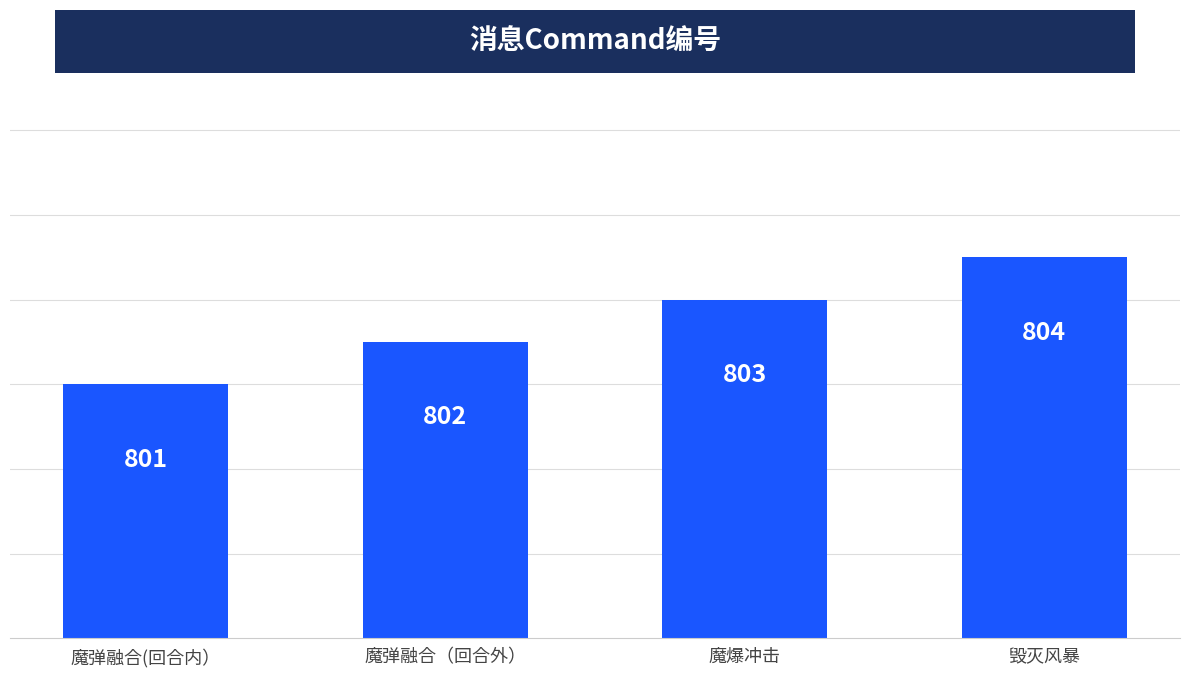

Count the number of data series in this chart.

1